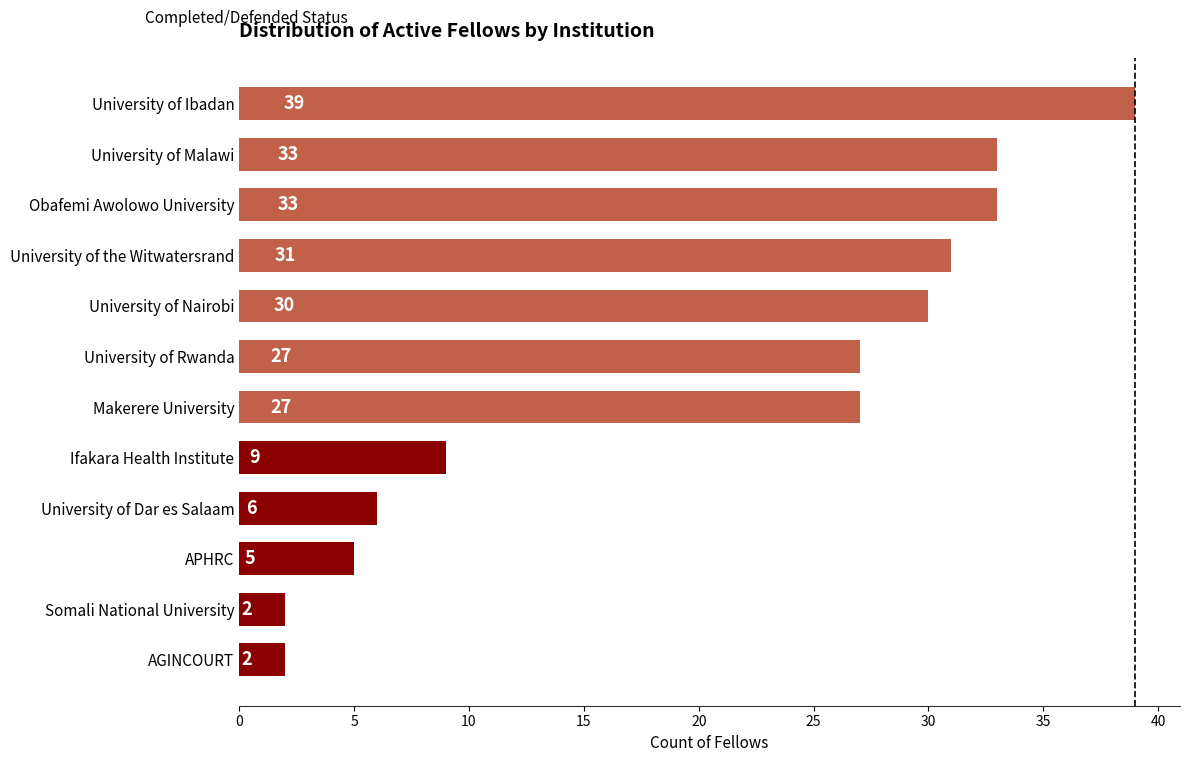

How many series are shown in this chart?

1